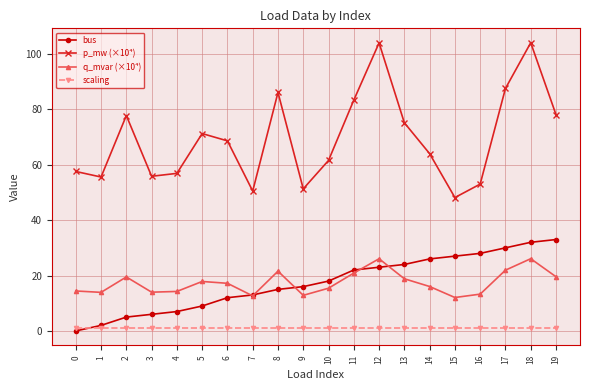

Which series has the largest total across all categories?

p_mw (×10⁴)